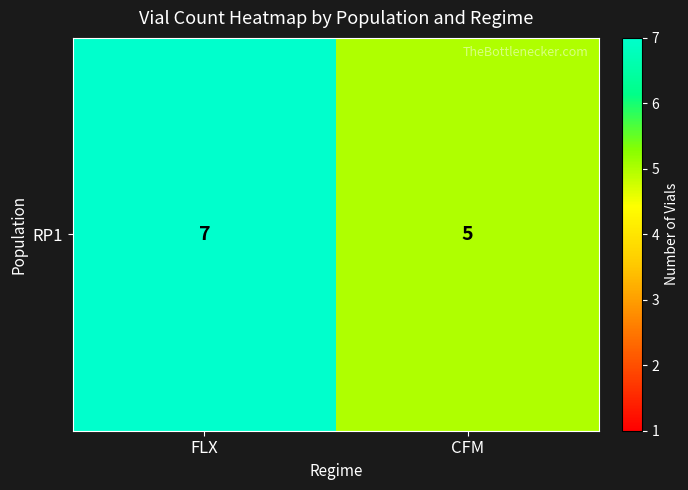

At which label is the value closest to 6?

FLX